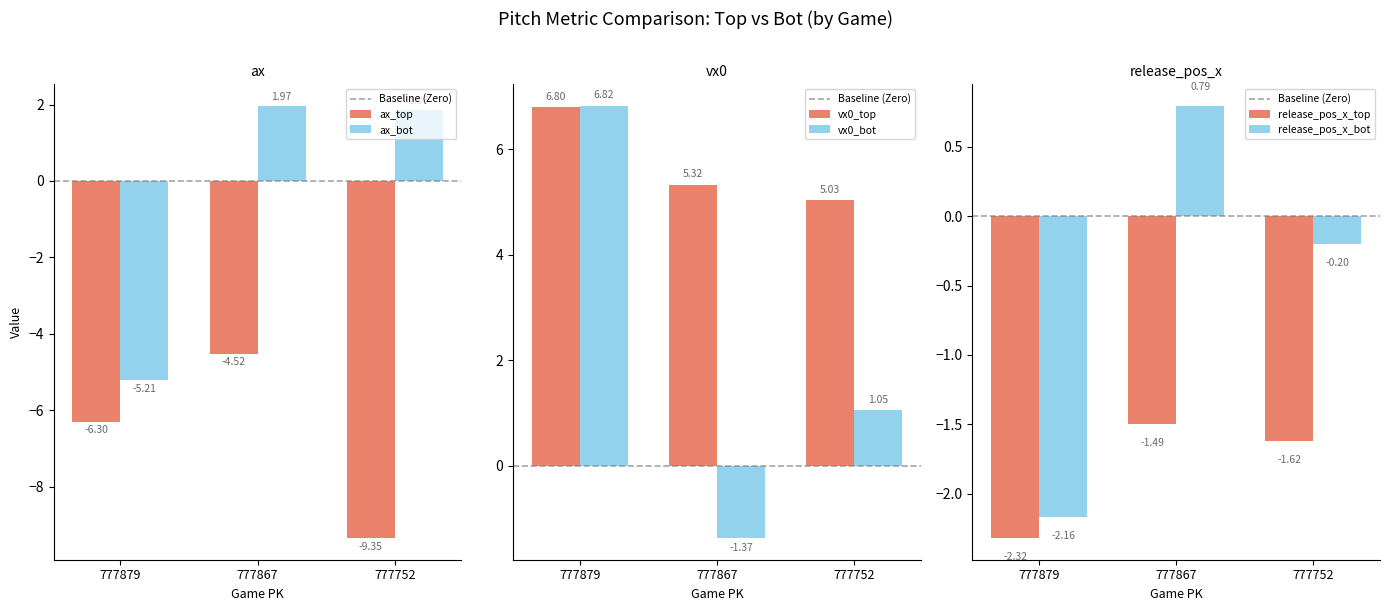

What are all the series names shown in the legend?

ax_top, ax_bot, vx0_top, vx0_bot, release_pos_x_top, release_pos_x_bot